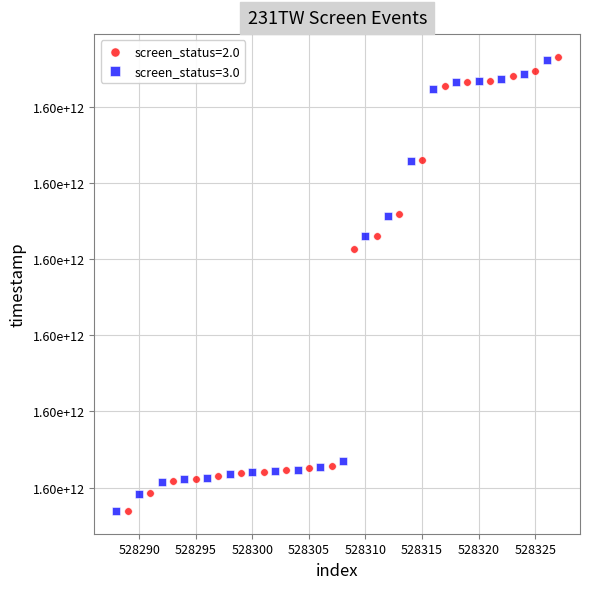

What are all the series names shown in the legend?

screen_status=2.0, screen_status=3.0